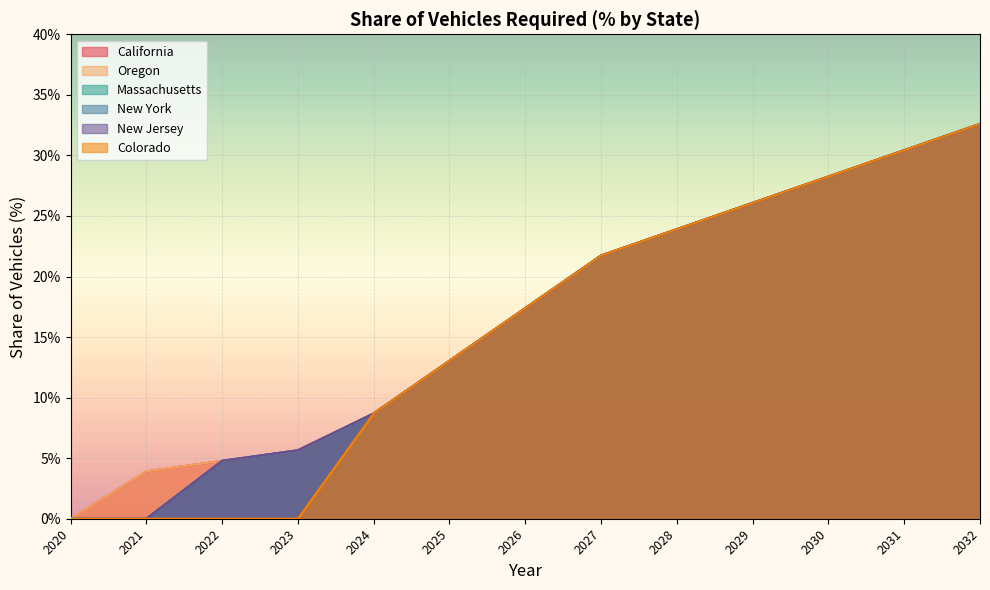

What is the value of the Colorado point at the 7th from the left?

0.2